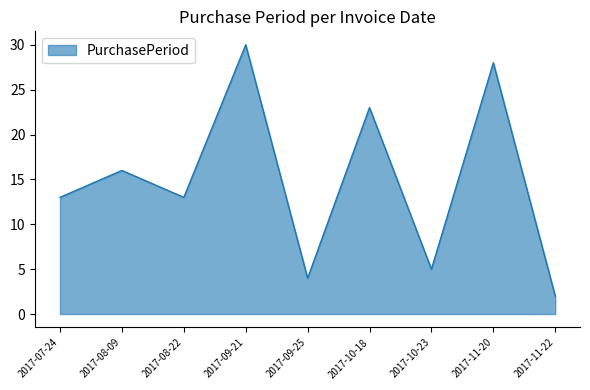

Reading right to left, transcribe all the data shown in this chart.

2017-11-22=2	2017-11-20=28	2017-10-23=5	2017-10-18=23	2017-09-25=4	2017-09-21=30	2017-08-22=13	2017-08-09=16	2017-07-24=13